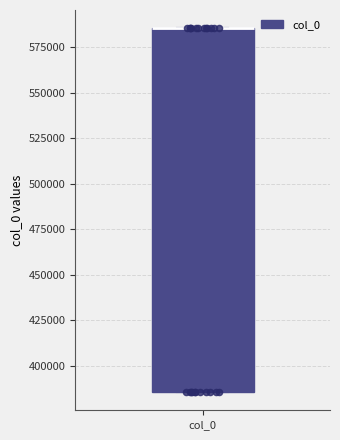

Transcribe this box plot: give where the median line is, the range the box spans, and where the two whiskers end, as read against the y-axis. The values are not printed on the chart, so give them approximately, as read against the axis.

median 585000 (drawn on the box's upper edge), box 385000 to 585000, whiskers 385000 to 585000